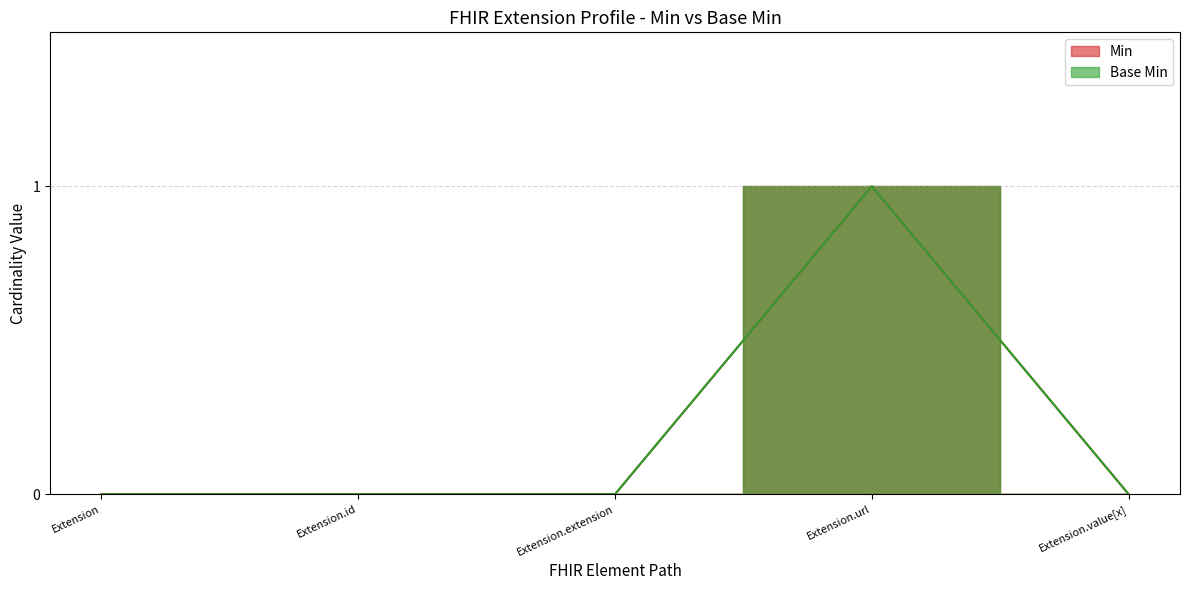

What position from the right is Extension.id?

4